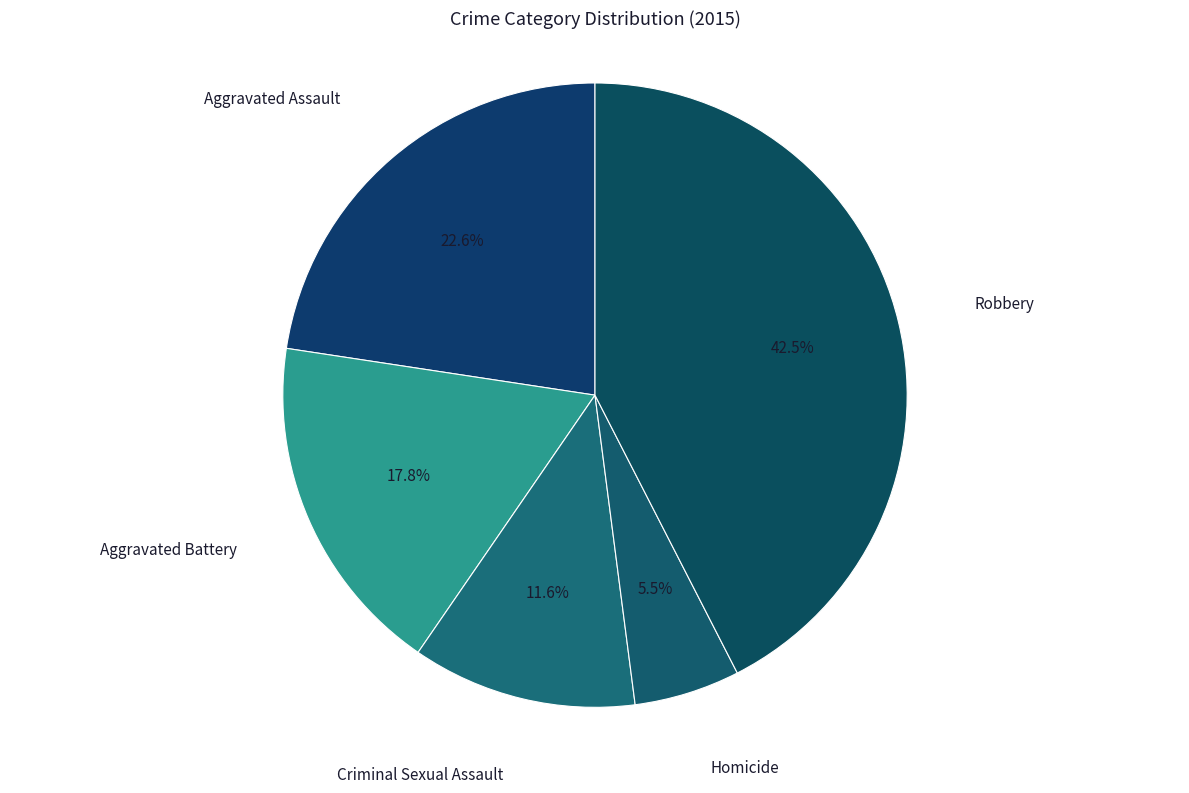

Which has a higher value, Homicide or Criminal Sexual Assault?

Criminal Sexual Assault